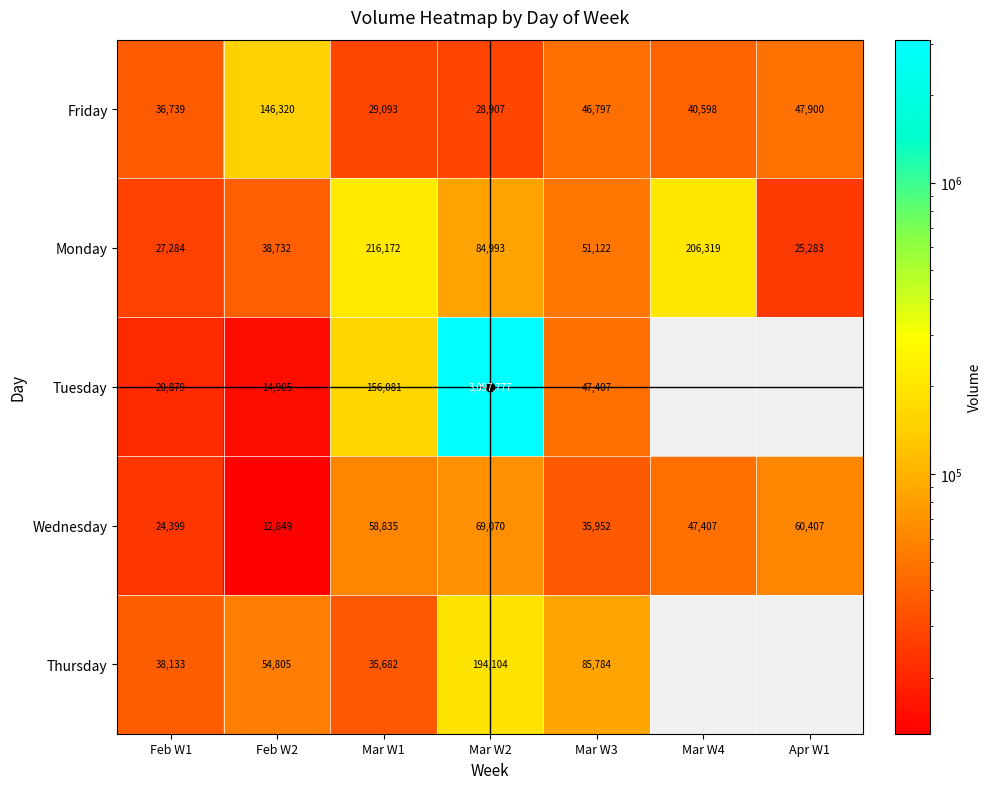

Which series has the largest range (max minus min)?

Tuesday